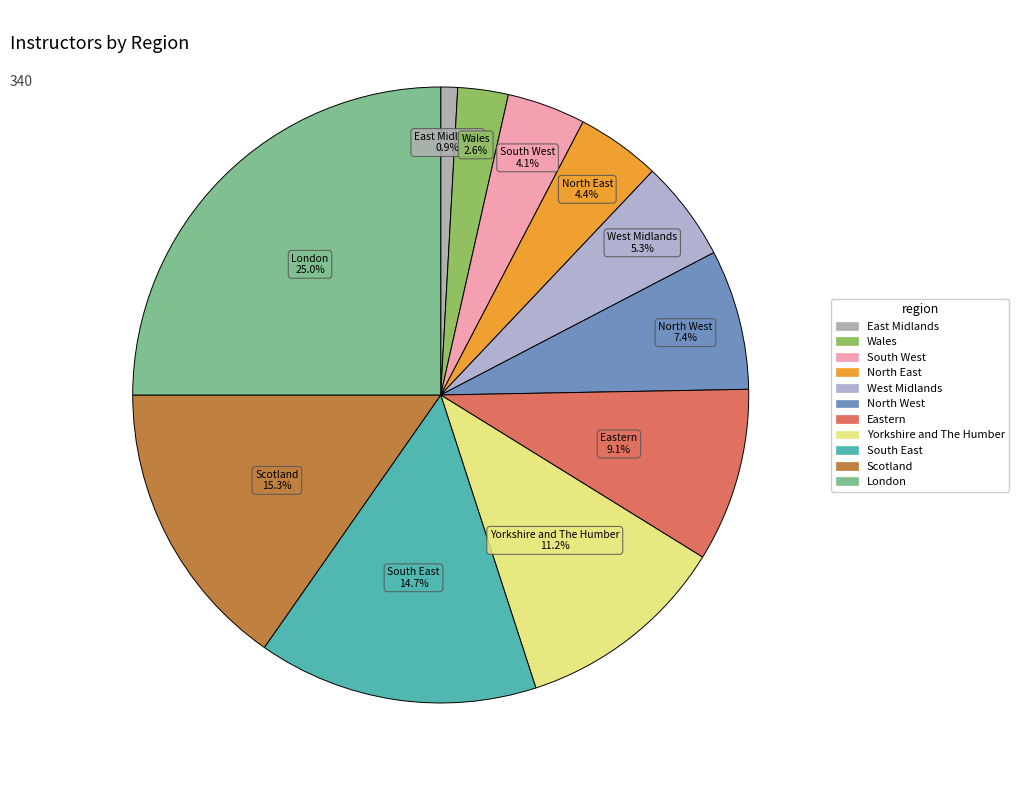

Approximately how many times larger is the value at Yorkshire and The Humber compared to East Midlands?

12.7